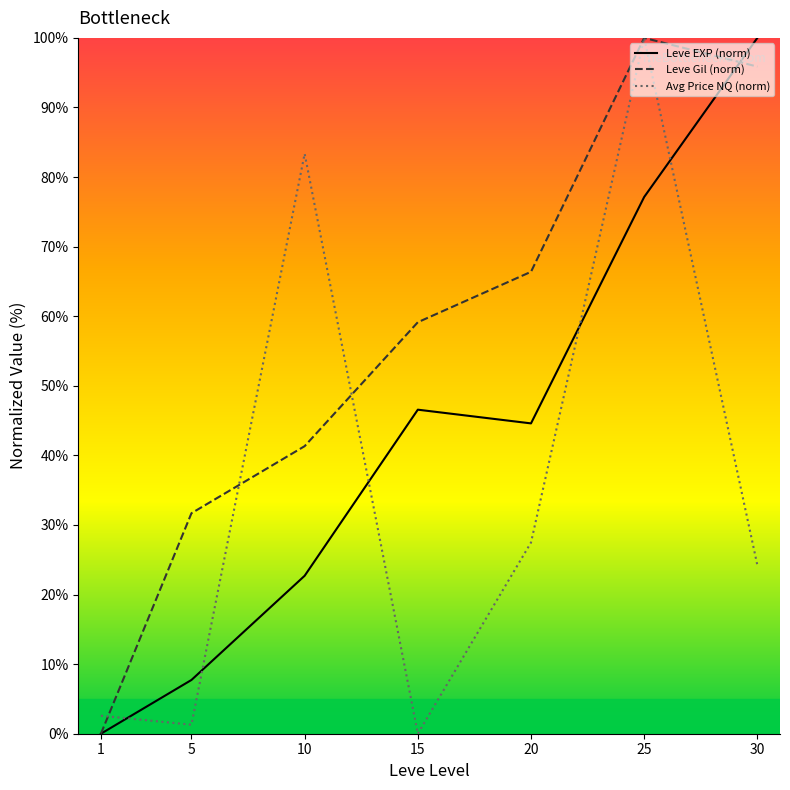

Which series has the largest total across all categories?

Leve Gil (norm)